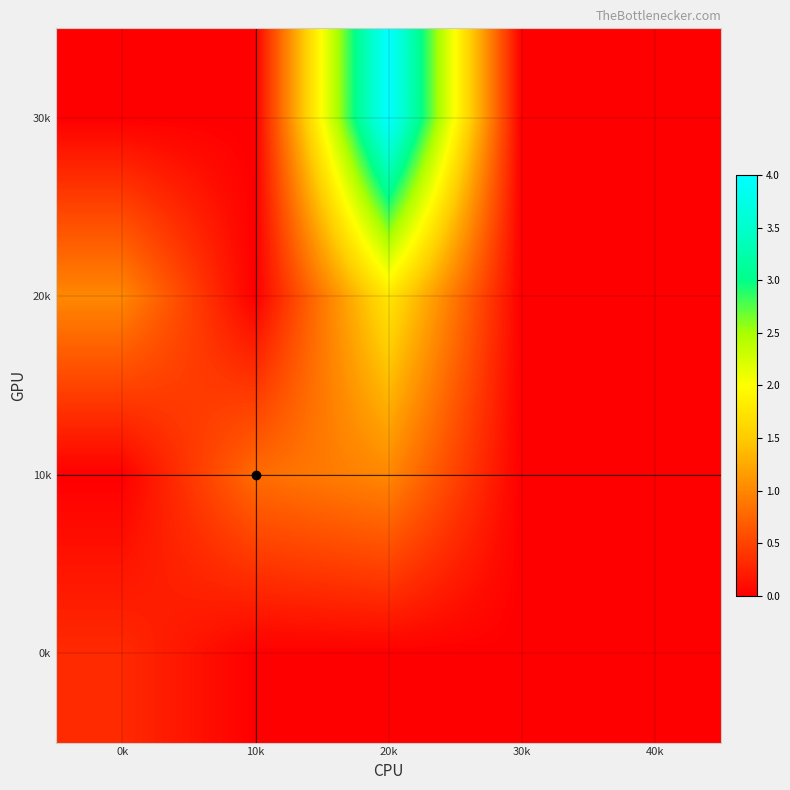

How many categories are shown in the chart?

5